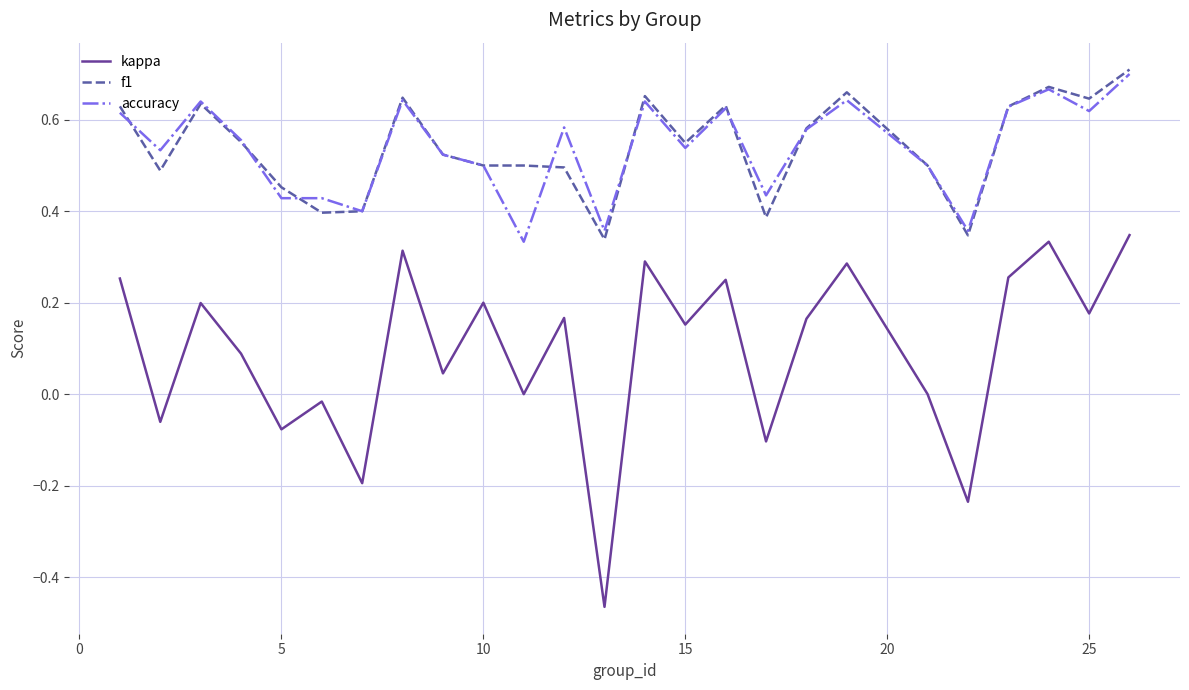

True or false: kappa and accuracy cross at least once.

False